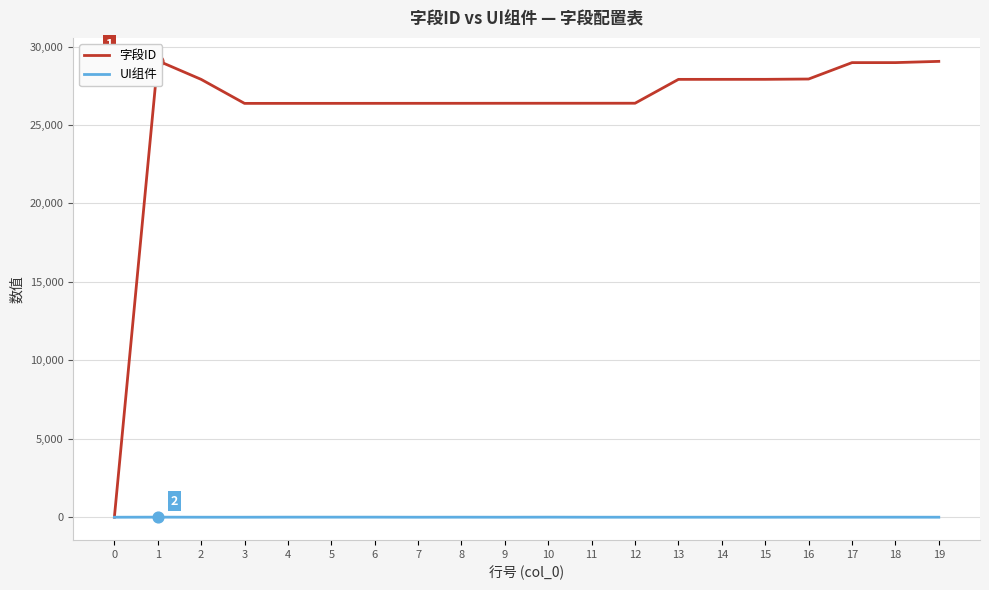

Which series has the largest total across all categories?

字段ID